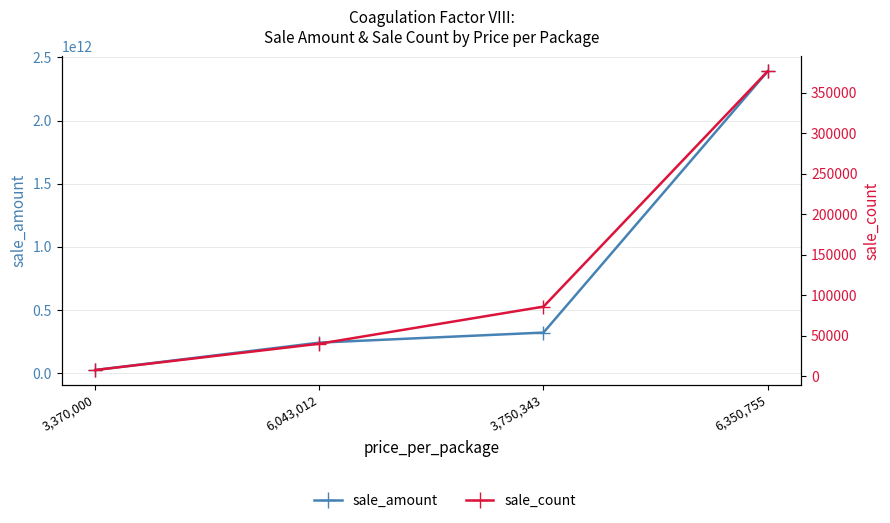

What is the label of the 1st point from the right?

6,350,755